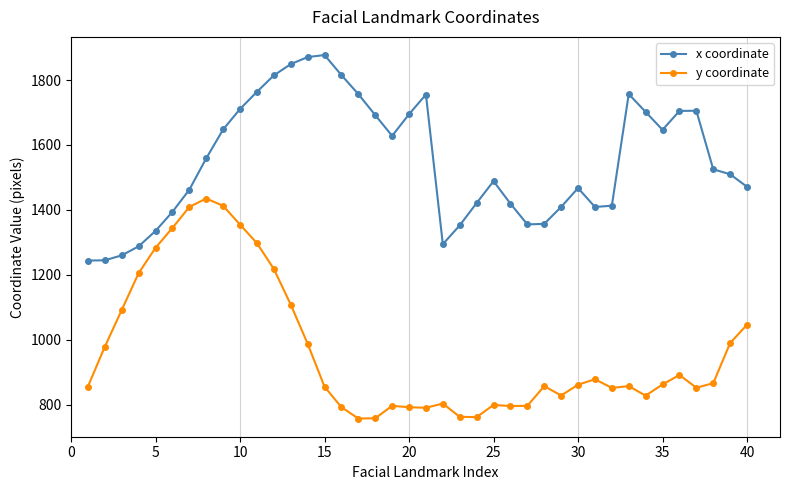

List the series in order of their peak value, highest first.

x coordinate, y coordinate